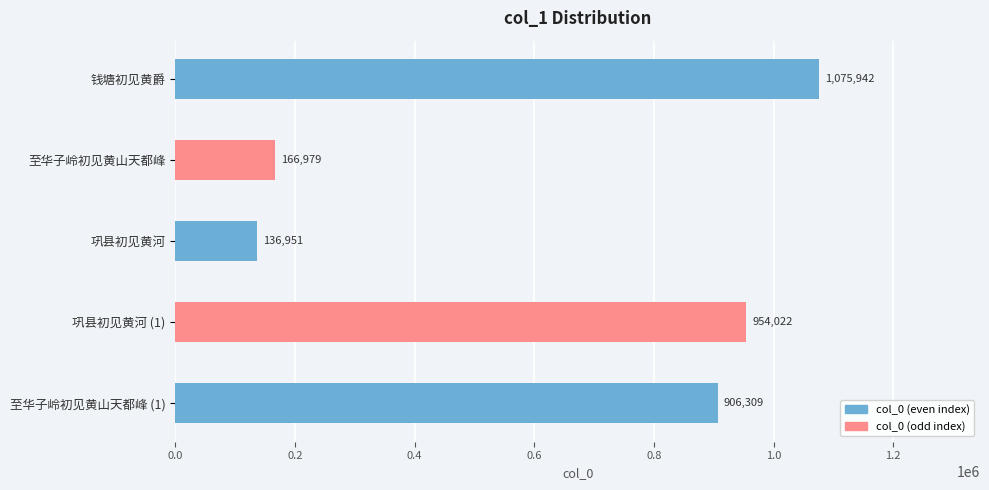

List the series in order of their peak value, highest first.

col_0 (even), col_0 (odd)